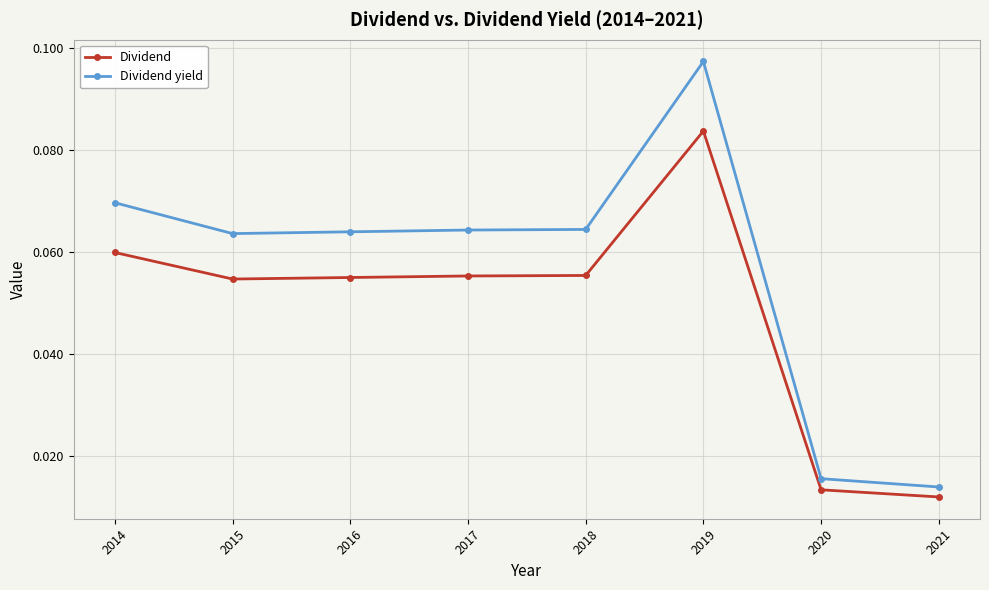

What is the sum of all Dividend yield values?

0.5